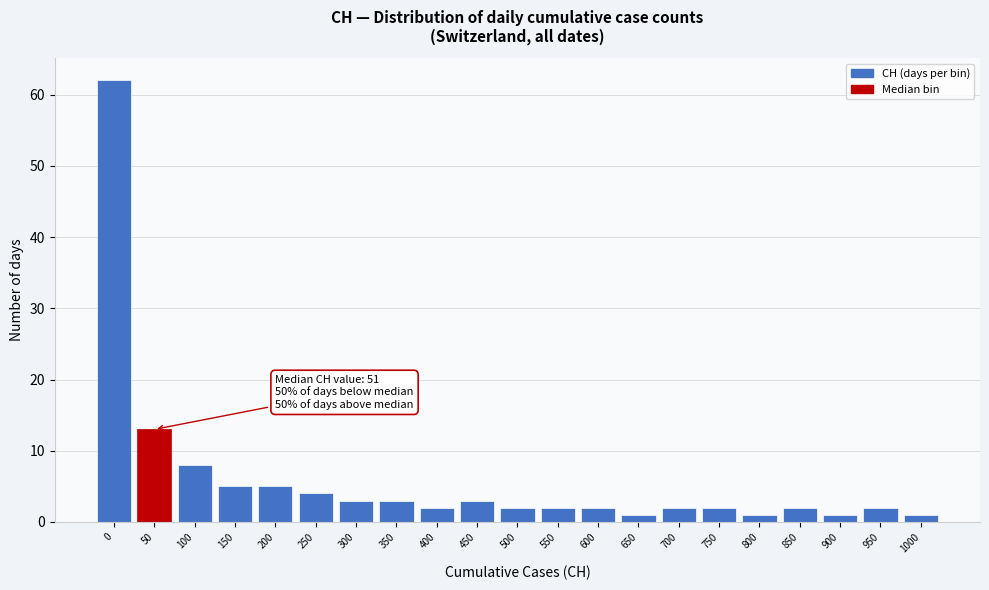

Reading left to right, extract all data points from this chart.

0=62	50=13	100=8	150=5	200=5	250=4	300=3	350=3	400=2	450=3	500=2	550=2	600=2	650=1	700=2	750=2	800=1	850=2	900=1	950=2	1000=1